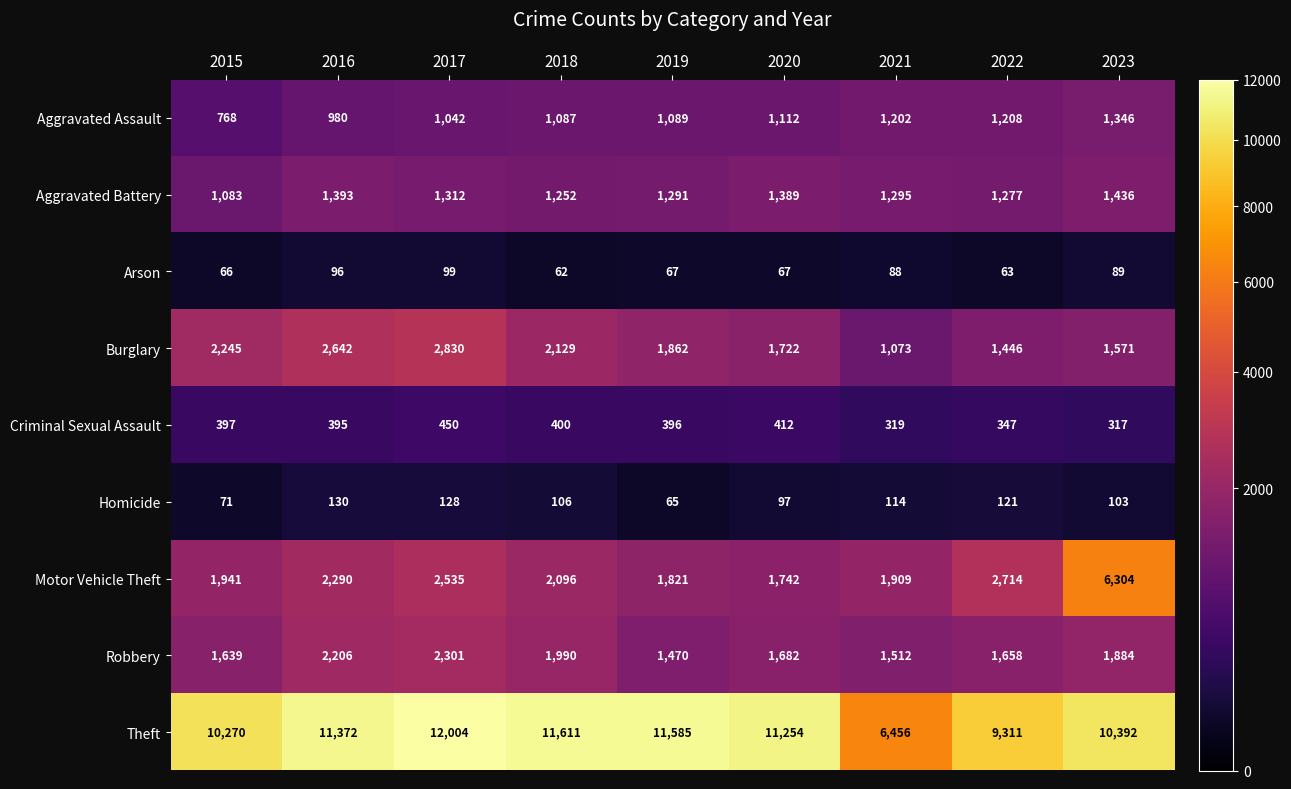

What is the spread (max minus min) of values at 2022?

9248